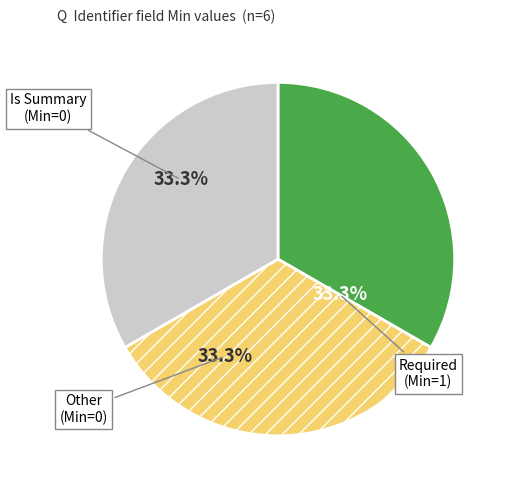

How many segments does this pie chart have?

3